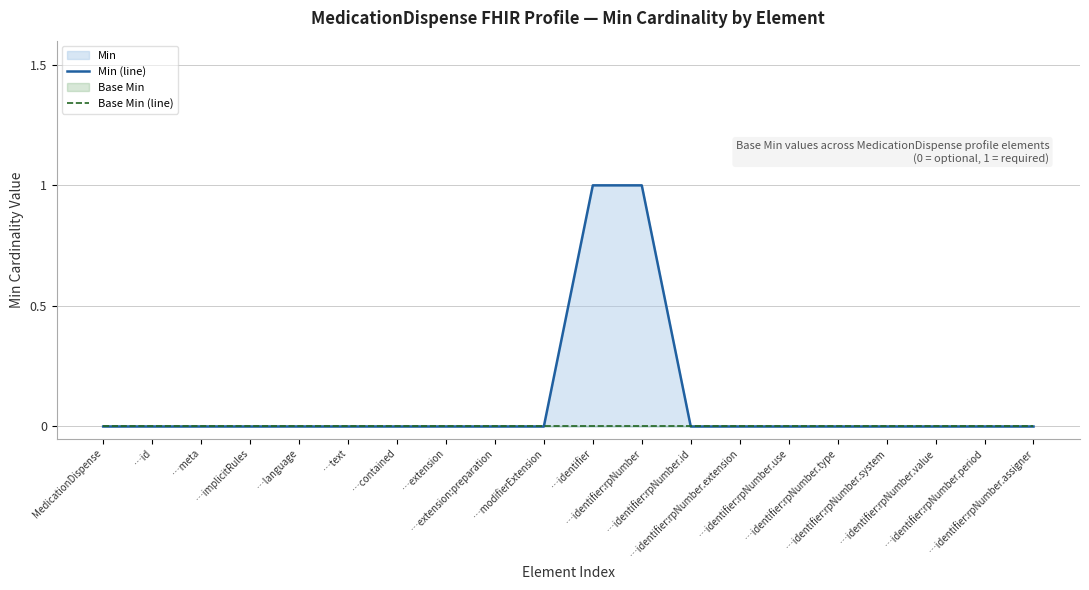

Rank the categories by Base Min (line) value from lowest to highest.

MedicationDispense, …id, …meta, …implicitRules, …language, …text, …contained, …extension, …extension:preparation, …modifierExtension, …identifier, …identifier:rpNumber, …identifier:rpNumber.id, …identifier:rpNumber.extension, …identifier:rpNumber.use, …identifier:rpNumber.type, …identifier:rpNumber.system, …identifier:rpNumber.value, …identifier:rpNumber.period, …identifier:rpNumber.assigner